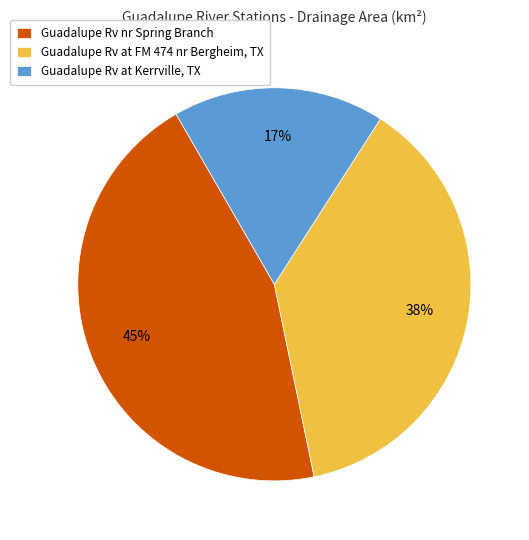

Do Guadalupe Rv at Kerrville, TX and Guadalupe Rv nr Spring Branch together represent more than half of the pie?

Yes